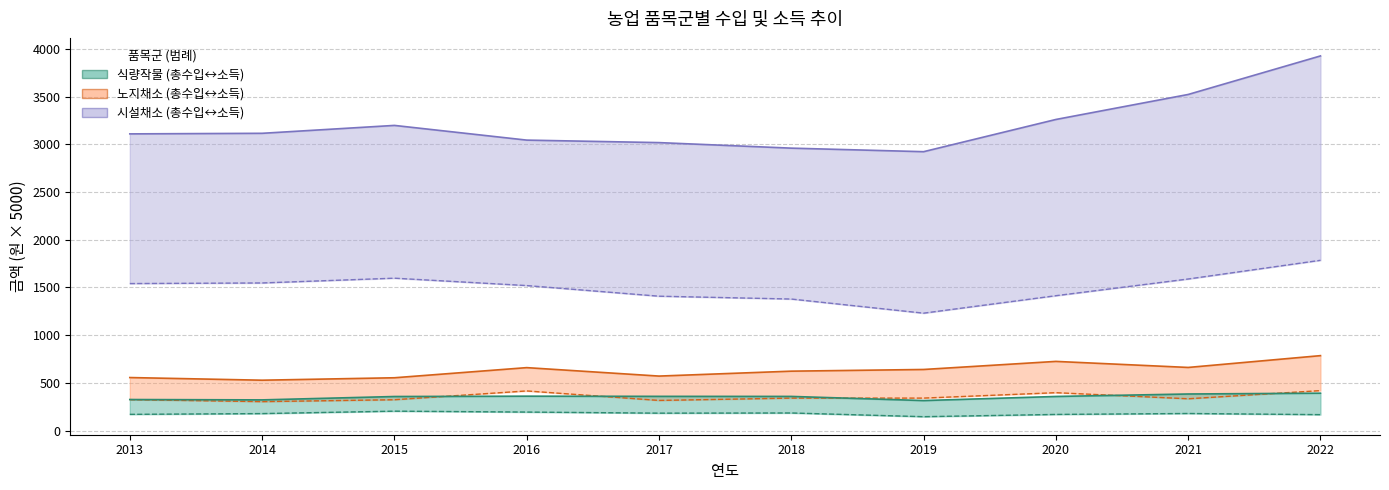

What is the difference between the highest and lowest values at 2022?

3758.9